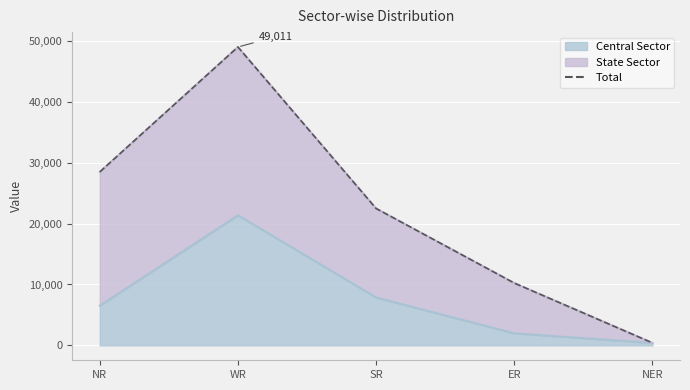

What is the sum of all values?

110633